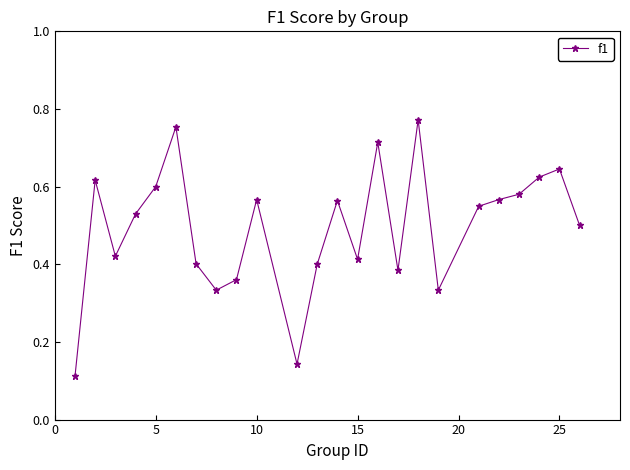

True or false: the data has more than 2 interior local peaks.

True